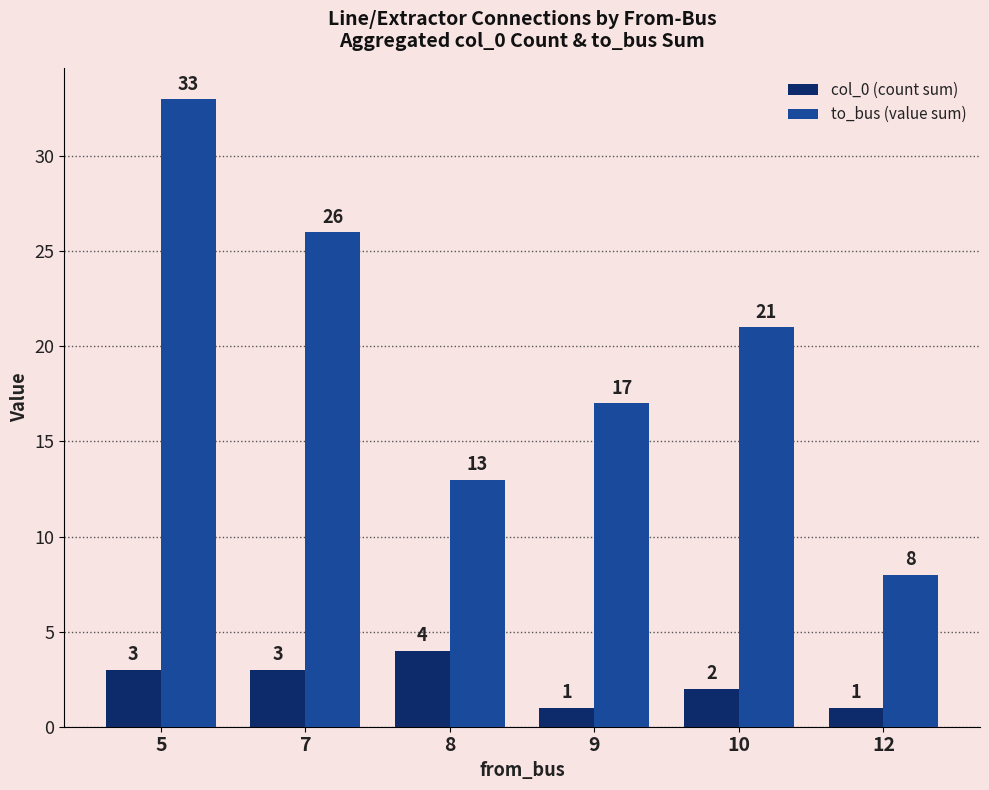

What is the difference between the maximum and second lowest values in the to_bus (value sum) series?

20